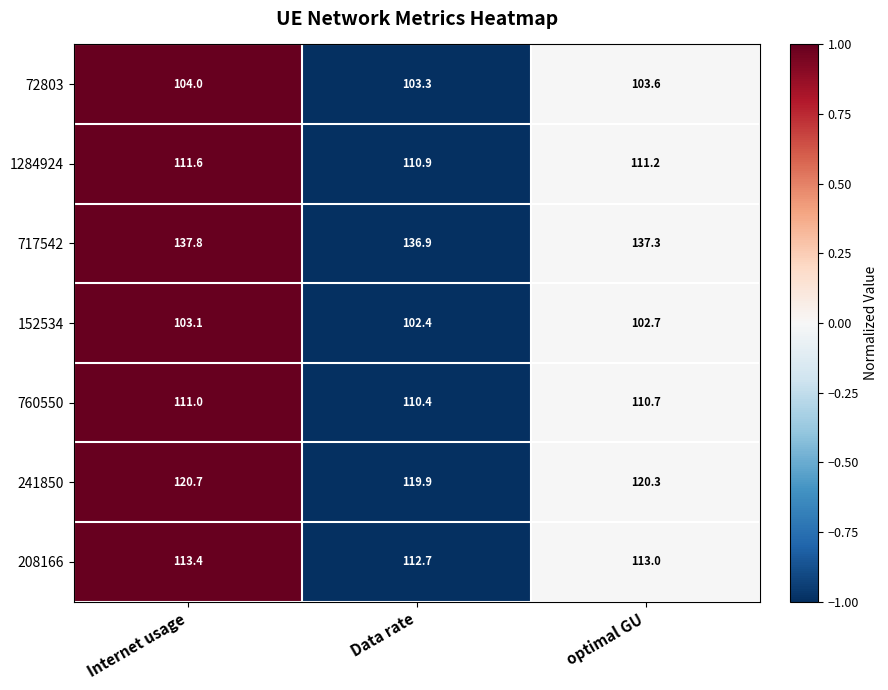

True or false: 152534 has a value of 34.5 at Internet usage.

False